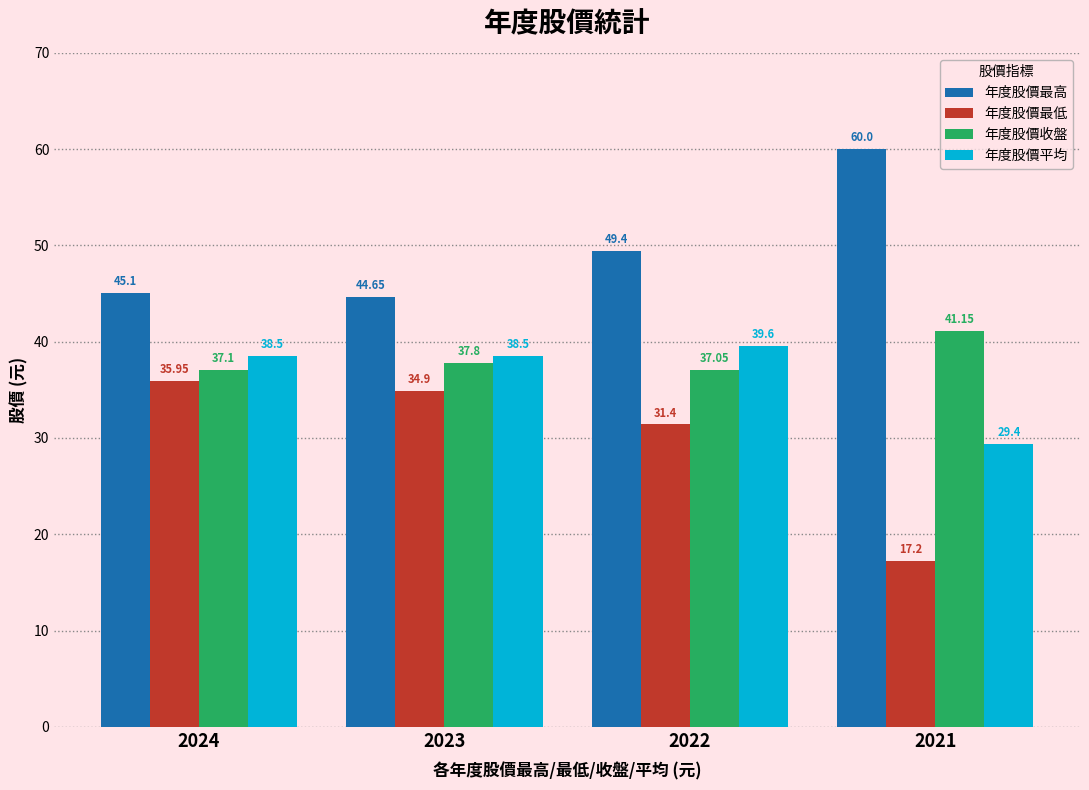

How many categories are shown in the chart?

4